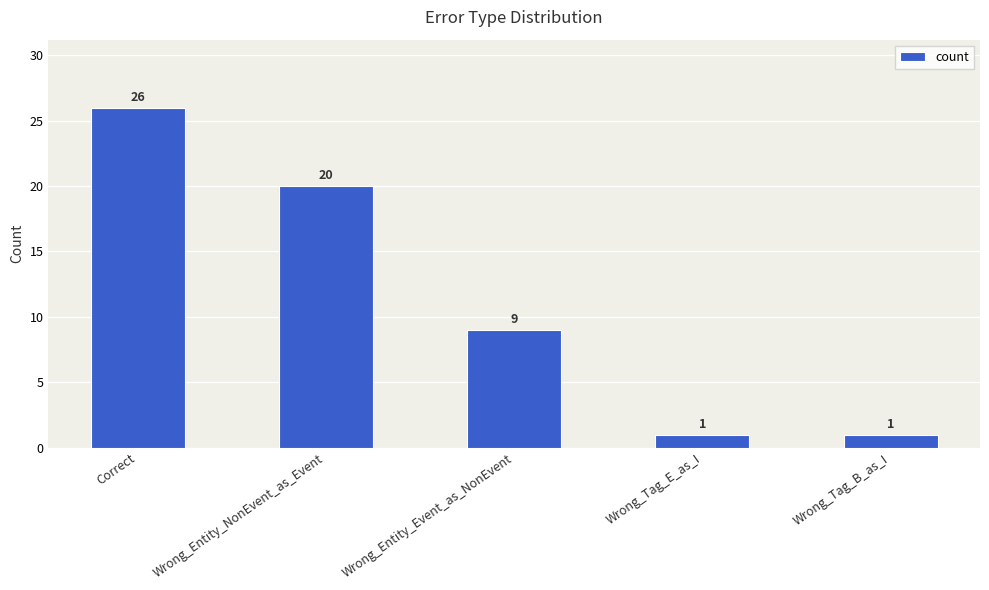

Which label corresponds to the largest value in the chart?

Correct